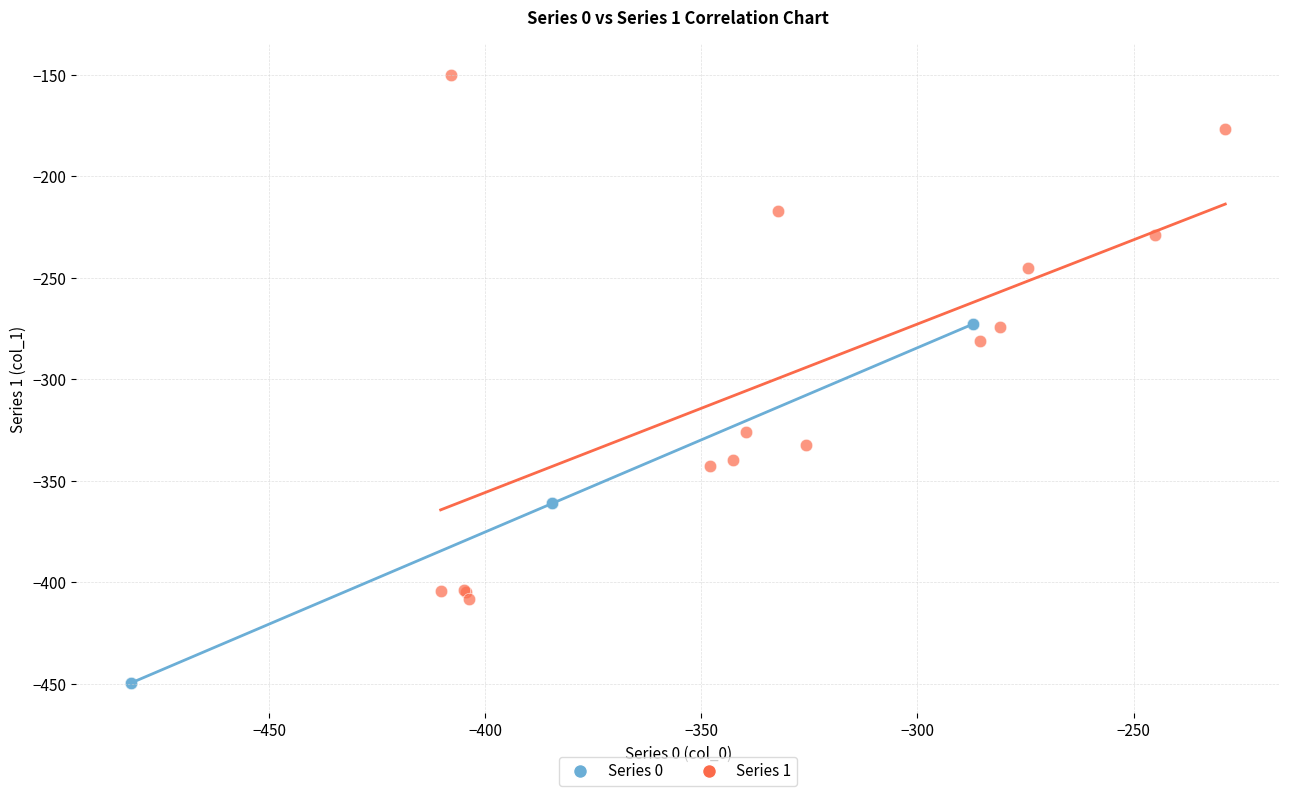

Which series reaches the maximum Y coordinate?

Series 1